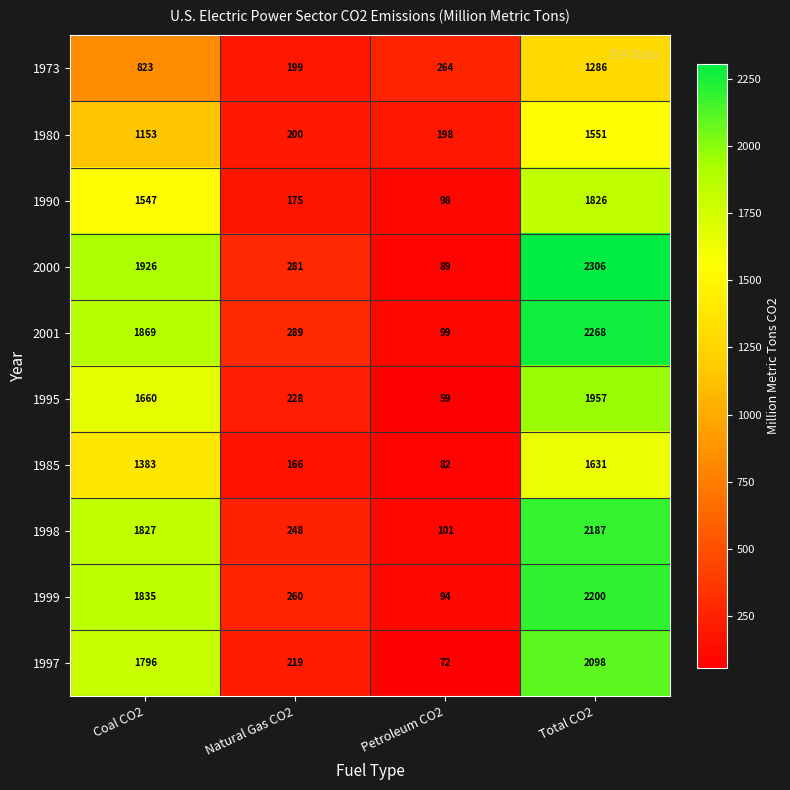

How many categories are shown in the chart?

4